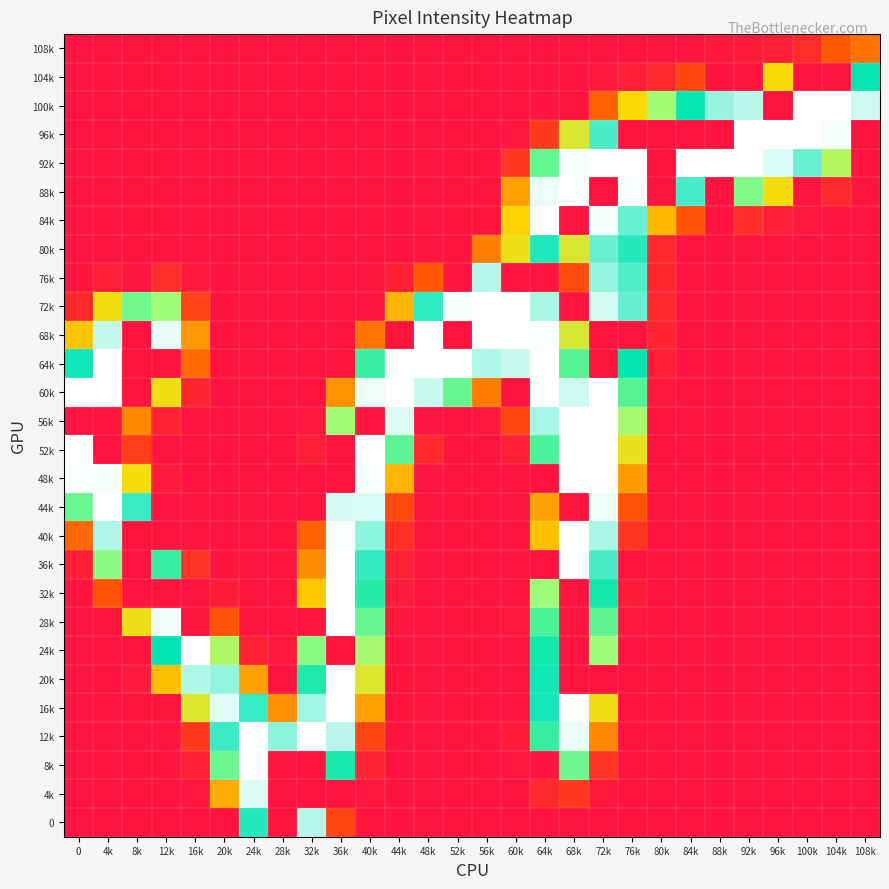

Reading left to right, list all the values displayed in this chart.

108k: 0=0	4k=0	8k=0	12k=0	16k=0	20k=0	24k=0	28k=0	32k=0	36k=0	40k=0	44k=0	48k=0	52k=0	56k=0	60k=0	64k=0	68k=0	72k=0	76k=0	80k=0	84k=1	88k=3	92k=4	96k=7	100k=18	104k=50	108k=62
104k: 0=0	4k=0	8k=0	12k=0	16k=0	20k=0	24k=0	28k=0	32k=0	36k=0	40k=0	44k=0	48k=0	52k=0	56k=0	60k=0	64k=0	68k=0	72k=2	76k=7	80k=15	84k=37	88k=0	92k=0	96k=106	100k=0	104k=0	108k=205
100k: 0=0	4k=0	8k=0	12k=0	16k=0	20k=0	24k=0	28k=0	32k=0	36k=0	40k=0	44k=0	48k=0	52k=0	56k=0	60k=0	64k=1	68k=0	72k=54	76k=104	80k=148	84k=202	88k=234	92k=241	96k=0	100k=255	104k=255	108k=245
96k: 0=0	4k=0	8k=0	12k=0	16k=0	20k=0	24k=0	28k=0	32k=0	36k=0	40k=0	44k=0	48k=0	52k=0	56k=0	60k=2	64k=29	68k=121	72k=219	76k=0	80k=0	84k=0	88k=0	92k=255	96k=255	100k=255	104k=253	108k=0
92k: 0=0	4k=0	8k=0	12k=0	16k=0	20k=0	24k=0	28k=0	32k=0	36k=0	40k=0	44k=0	48k=0	52k=0	56k=0	60k=26	64k=171	68k=253	72k=255	76k=255	80k=0	84k=255	88k=255	92k=255	96k=248	100k=225	104k=140	108k=0
88k: 0=0	4k=0	8k=0	12k=0	16k=0	20k=0	24k=0	28k=0	32k=0	36k=0	40k=0	44k=0	48k=0	52k=0	56k=0	60k=79	64k=251	68k=255	72k=0	76k=254	80k=0	84k=218	88k=0	92k=162	96k=107	100k=0	104k=16	108k=1
84k: 0=0	4k=0	8k=0	12k=0	16k=0	20k=0	24k=0	28k=0	32k=0	36k=0	40k=0	44k=0	48k=0	52k=0	56k=0	60k=100	64k=255	68k=0	72k=253	76k=225	80k=89	84k=47	88k=0	92k=19	96k=7	100k=2	104k=0	108k=0
80k: 0=0	4k=0	8k=0	12k=0	16k=0	20k=0	24k=0	28k=0	32k=0	36k=0	40k=0	44k=0	48k=1	52k=0	56k=66	60k=111	64k=210	68k=122	72k=225	76k=211	80k=15	84k=0	88k=0	92k=0	96k=0	100k=0	104k=0	108k=0
76k: 0=1	4k=8	8k=0	12k=18	16k=4	20k=0	24k=0	28k=0	32k=0	36k=0	40k=0	44k=8	48k=49	52k=0	56k=240	60k=0	64k=0	68k=41	72k=233	76k=220	80k=14	84k=0	88k=0	92k=0	96k=0	100k=0	104k=0	108k=0
72k: 0=16	4k=108	8k=166	12k=150	16k=34	20k=0	24k=0	28k=0	32k=0	36k=0	40k=0	44k=88	48k=213	52k=253	56k=255	60k=255	64k=238	68k=0	72k=246	76k=224	80k=15	84k=0	88k=0	92k=0	96k=0	100k=0	104k=0	108k=0
68k: 0=94	4k=243	8k=0	12k=250	16k=76	20k=0	24k=0	28k=0	32k=0	36k=1	40k=61	44k=0	48k=255	52k=0	56k=255	60k=255	64k=254	68k=123	72k=0	76k=0	80k=12	84k=0	88k=0	92k=0	96k=0	100k=0	104k=0	108k=0
64k: 0=207	4k=255	8k=0	12k=0	16k=58	20k=0	24k=0	28k=0	32k=0	36k=0	40k=185	44k=255	48k=255	52k=255	56k=239	60k=244	64k=255	68k=175	72k=0	76k=203	80k=7	84k=0	88k=0	92k=0	96k=0	100k=0	104k=0	108k=0
60k: 0=255	4k=255	8k=0	12k=110	16k=12	20k=0	24k=0	28k=0	32k=0	36k=74	40k=251	44k=255	48k=244	52k=170	56k=65	60k=0	64k=255	68k=245	72k=255	76k=176	80k=3	84k=0	88k=0	92k=0	96k=0	100k=0	104k=0	108k=0
56k: 0=0	4k=0	8k=70	12k=11	16k=0	20k=0	24k=0	28k=0	32k=2	36k=149	40k=0	44k=248	48k=0	52k=0	56k=3	60k=37	64k=237	68k=255	72k=255	76k=147	80k=1	84k=0	88k=0	92k=0	96k=0	100k=0	104k=0	108k=0
52k: 0=255	4k=0	8k=31	12k=0	16k=0	20k=0	24k=0	28k=0	32k=8	36k=0	40k=255	44k=173	48k=16	52k=0	56k=0	60k=8	64k=179	68k=255	72k=255	76k=114	80k=0	84k=0	88k=0	92k=0	96k=0	100k=0	104k=0	108k=0
48k: 0=254	4k=253	8k=107	12k=4	16k=0	20k=0	24k=0	28k=0	32k=0	36k=0	40k=254	44k=88	48k=1	52k=0	56k=0	60k=1	64k=0	68k=255	72k=255	76k=78	80k=0	84k=0	88k=0	92k=0	96k=0	100k=0	104k=0	108k=0
44k: 0=169	4k=255	8k=215	12k=0	16k=0	20k=0	24k=0	28k=0	32k=0	36k=247	40k=248	44k=40	48k=0	52k=0	56k=0	60k=0	64k=80	68k=0	72k=251	76k=45	80k=0	84k=0	88k=0	92k=0	96k=0	100k=0	104k=0	108k=0
40k: 0=57	4k=239	8k=0	12k=0	16k=0	20k=0	24k=0	28k=0	32k=54	36k=254	40k=232	44k=20	48k=0	52k=0	56k=0	60k=0	64k=92	68k=255	72k=238	76k=24	80k=0	84k=0	88k=0	92k=0	96k=0	100k=0	104k=0	108k=0
36k: 0=9	4k=158	8k=0	12k=186	16k=23	20k=0	24k=0	28k=0	32k=72	36k=255	40k=214	44k=10	48k=0	52k=0	56k=0	60k=0	64k=0	68k=255	72k=219	76k=0	80k=0	84k=0	88k=0	92k=0	96k=0	100k=0	104k=0	108k=0
32k: 0=1	4k=47	8k=0	12k=0	16k=0	20k=6	24k=0	28k=0	32k=95	36k=255	40k=192	44k=5	48k=0	52k=0	56k=0	60k=1	64k=151	68k=0	72k=198	76k=6	80k=0	84k=0	88k=0	92k=0	96k=0	100k=0	104k=0	108k=0
28k: 0=0	4k=0	8k=111	12k=252	16k=0	20k=47	24k=1	28k=0	32k=0	36k=255	40k=170	44k=2	48k=0	52k=0	56k=0	60k=3	64k=179	68k=0	72k=172	76k=3	80k=0	84k=0	88k=0	92k=0	96k=0	100k=0	104k=0	108k=0
24k: 0=0	4k=0	8k=0	12k=204	16k=255	20k=143	24k=10	28k=2	32k=158	36k=0	40k=146	44k=1	48k=0	52k=0	56k=0	60k=0	64k=198	68k=0	72k=151	76k=1	80k=0	84k=0	88k=0	92k=0	96k=0	100k=0	104k=0	108k=0
20k: 0=0	4k=0	8k=4	12k=92	16k=239	20k=233	24k=80	28k=0	32k=195	36k=255	40k=120	44k=0	48k=0	52k=0	56k=0	60k=0	64k=207	68k=0	72k=0	76k=0	80k=0	84k=0	88k=0	92k=0	96k=0	100k=0	104k=0	108k=0
16k: 0=0	4k=0	8k=0	12k=0	16k=119	20k=249	24k=215	28k=73	32k=236	36k=255	40k=79	44k=0	48k=0	52k=0	56k=0	60k=0	64k=208	68k=255	72k=110	76k=0	80k=0	84k=0	88k=0	92k=0	96k=0	100k=0	104k=0	108k=0
12k: 0=0	4k=0	8k=0	12k=1	16k=27	20k=216	24k=255	28k=232	32k=255	36k=241	40k=36	44k=0	48k=0	52k=0	56k=0	60k=5	64k=186	68k=251	72k=70	76k=0	80k=0	84k=0	88k=0	92k=0	96k=0	100k=0	104k=0	108k=0
8k: 0=0	4k=0	8k=0	12k=0	16k=8	20k=168	24k=255	28k=0	32k=0	36k=196	40k=11	44k=0	48k=0	52k=0	56k=0	60k=2	64k=0	68k=168	72k=22	76k=0	80k=0	84k=0	88k=0	92k=0	96k=0	100k=0	104k=0	108k=0
4k: 0=0	4k=0	8k=0	12k=0	16k=2	20k=84	24k=248	28k=0	32k=0	36k=0	40k=2	44k=0	48k=0	52k=0	56k=0	60k=0	64k=15	68k=27	72k=2	76k=0	80k=0	84k=0	88k=0	92k=0	96k=0	100k=0	104k=0	108k=0
0: 0=0	4k=0	8k=0	12k=0	16k=0	20k=0	24k=211	28k=0	32k=240	36k=36	40k=0	44k=0	48k=0	52k=0	56k=0	60k=0	64k=0	68k=0	72k=0	76k=0	80k=0	84k=0	88k=0	92k=0	96k=0	100k=0	104k=0	108k=0